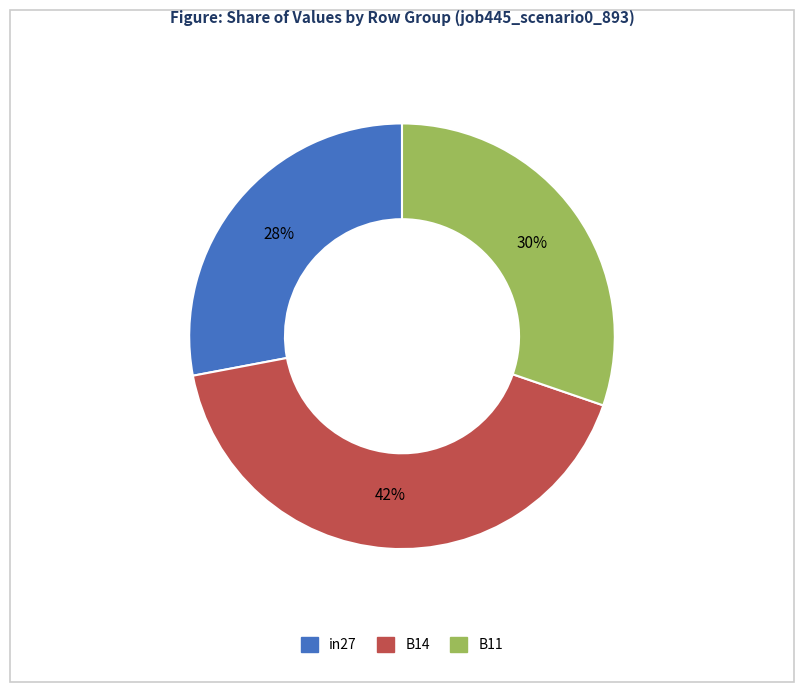

To the nearest percent, what portion does in27 represent?

28%